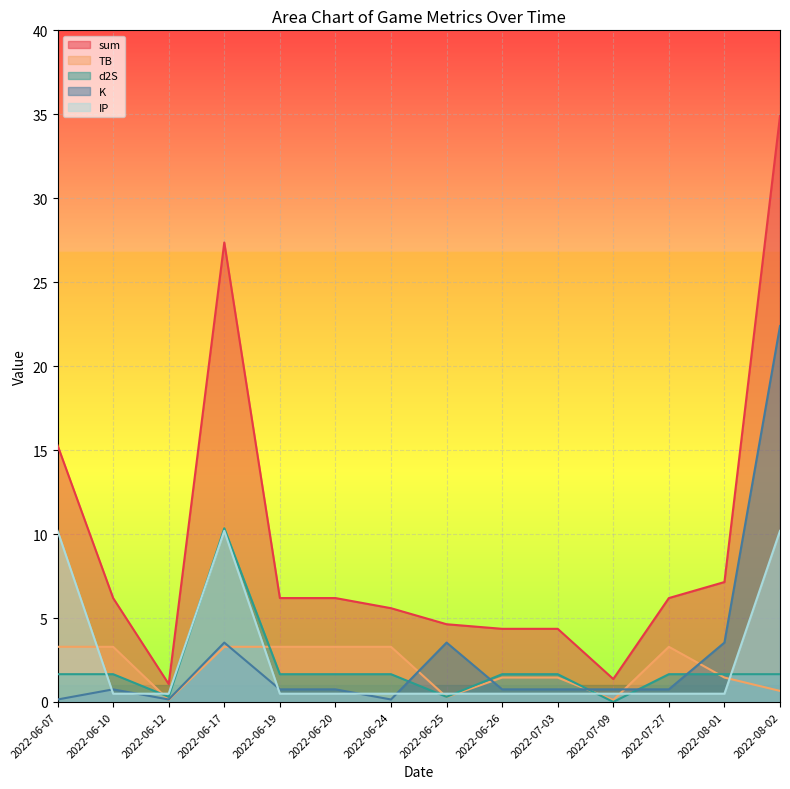

Reading right to left, what are all the values shown in this chart?

sum: 2022-08-02=34.9	2022-08-01=7.1	2022-07-27=6.2	2022-07-09=1.4	2022-07-03=4.4	2022-06-26=4.4	2022-06-25=4.6	2022-06-24=5.6	2022-06-20=6.2	2022-06-19=6.2	2022-06-17=27.4	2022-06-12=1.1	2022-06-10=6.2	2022-06-07=15.3
TB: 2022-08-02=0.7	2022-08-01=1.5	2022-07-27=3.3	2022-07-09=0.1	2022-07-03=1.5	2022-06-26=1.5	2022-06-25=0.3	2022-06-24=3.3	2022-06-20=3.3	2022-06-19=3.3	2022-06-17=3.3	2022-06-12=0.1	2022-06-10=3.3	2022-06-07=3.3
d2S: 2022-08-02=1.7	2022-08-01=1.7	2022-07-27=1.7	2022-07-09=0.0	2022-07-03=1.7	2022-06-26=1.7	2022-06-25=0.3	2022-06-24=1.7	2022-06-20=1.7	2022-06-19=1.7	2022-06-17=10.3	2022-06-12=0.3	2022-06-10=1.7	2022-06-07=1.7
K: 2022-08-02=22.4	2022-08-01=3.5	2022-07-27=0.8	2022-07-09=0.8	2022-07-03=0.8	2022-06-26=0.8	2022-06-25=3.5	2022-06-24=0.1	2022-06-20=0.8	2022-06-19=0.8	2022-06-17=3.5	2022-06-12=0.1	2022-06-10=0.8	2022-06-07=0.1
IP: 2022-08-02=10.2	2022-08-01=0.5	2022-07-27=0.5	2022-07-09=0.5	2022-07-03=0.5	2022-06-26=0.5	2022-06-25=0.5	2022-06-24=0.5	2022-06-20=0.5	2022-06-19=0.5	2022-06-17=10.2	2022-06-12=0.5	2022-06-10=0.5	2022-06-07=10.2